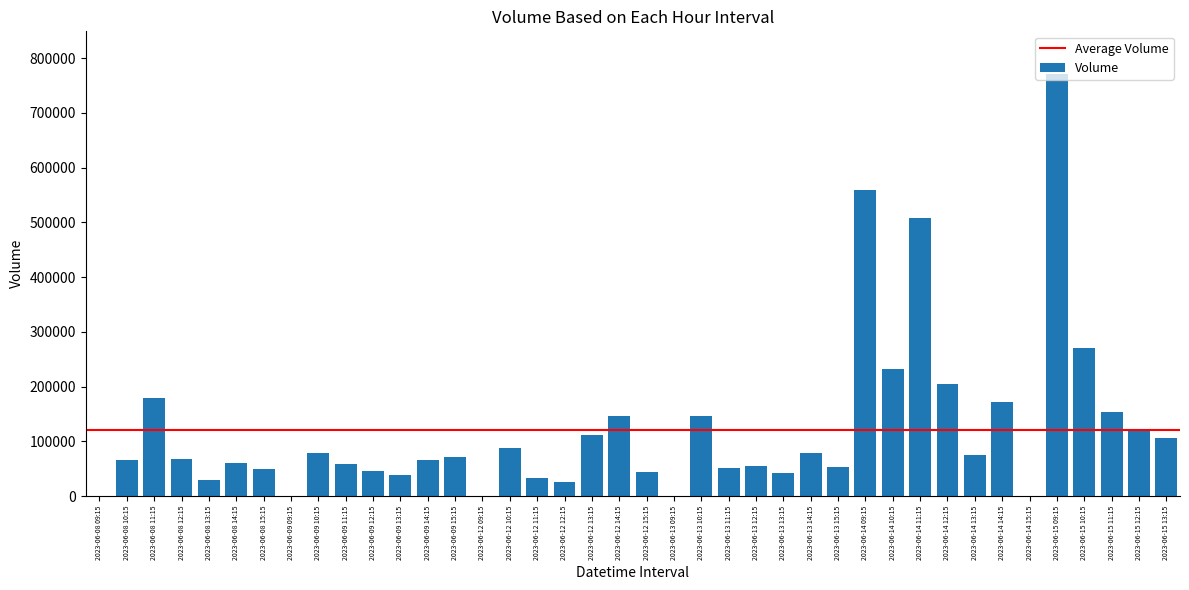

The value at 2023-06-13 13:15 is 41707. True or false?

True